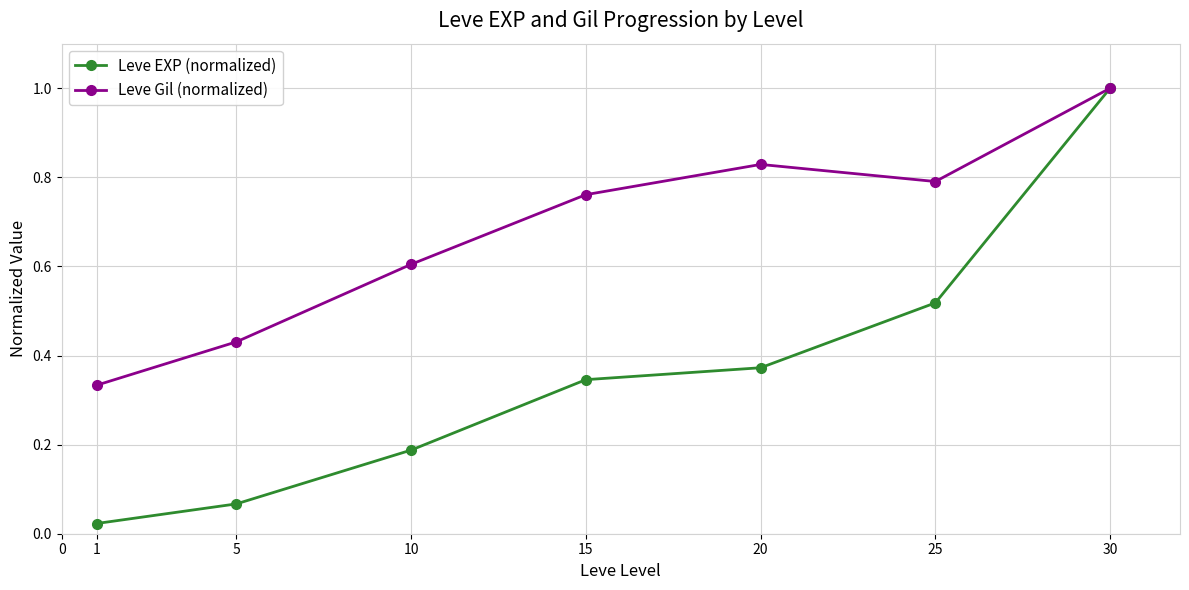

True or false: Leve Gil (normalized) has more than 2 interior local peaks.

False